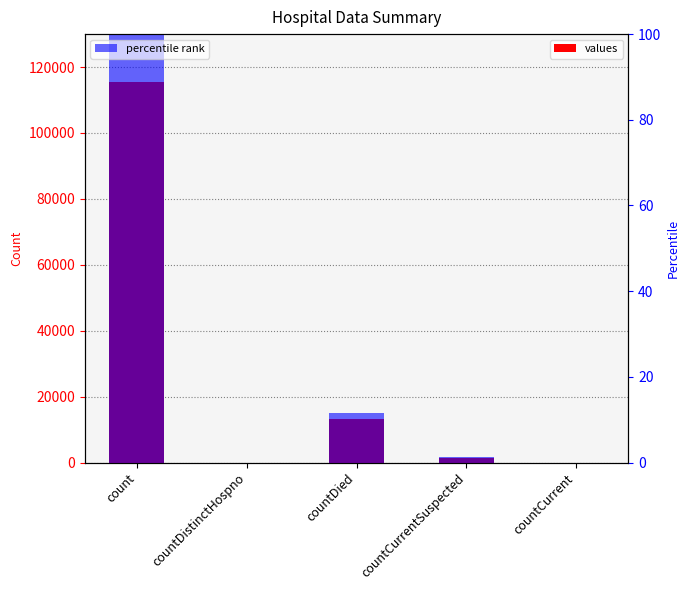

What is the maximum value for values?

115379.0